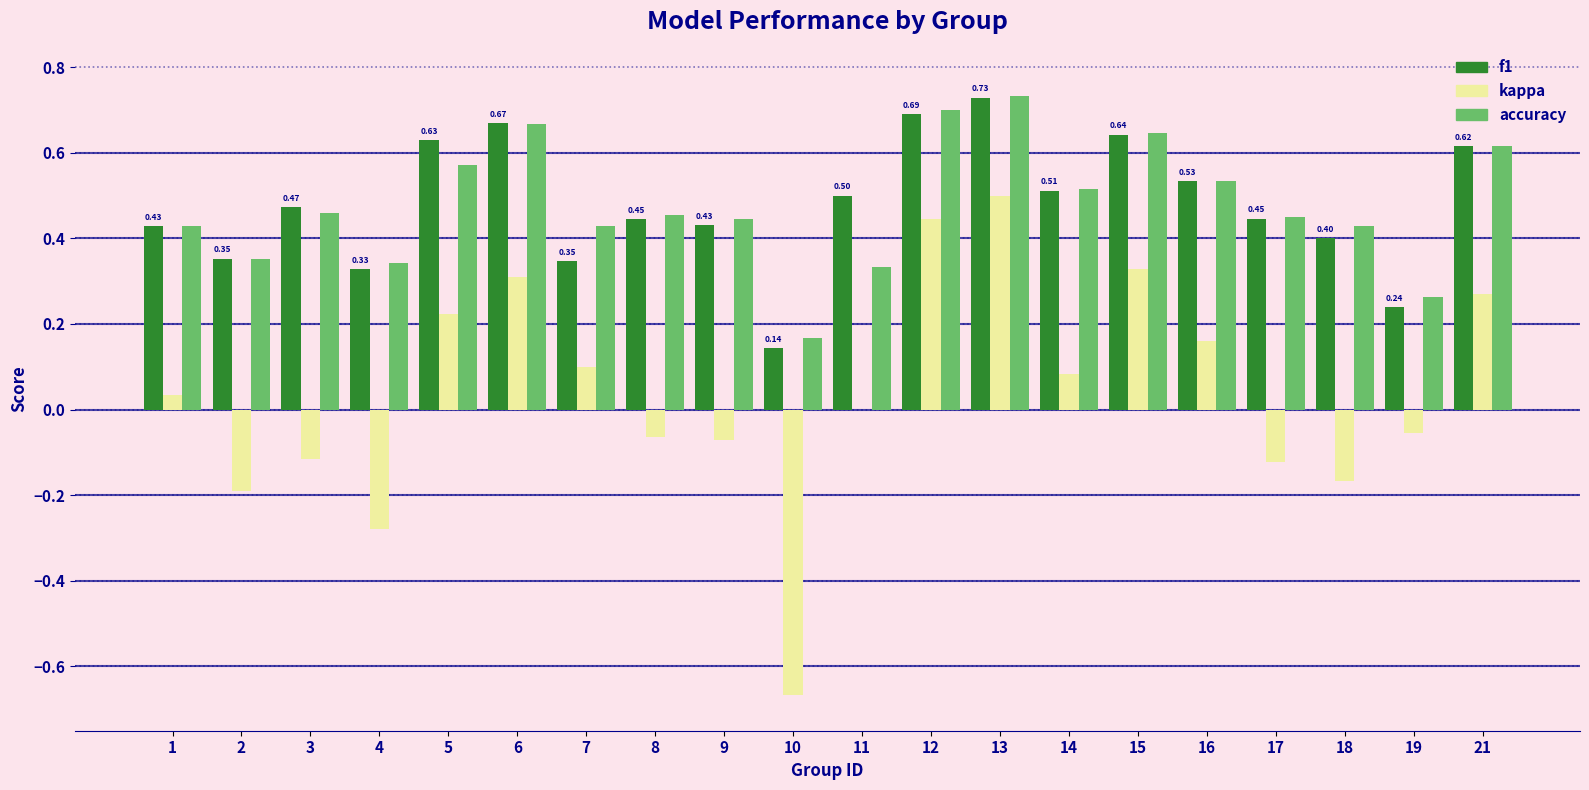

What is the sum of the f1 values at 9 and 15?

1.1